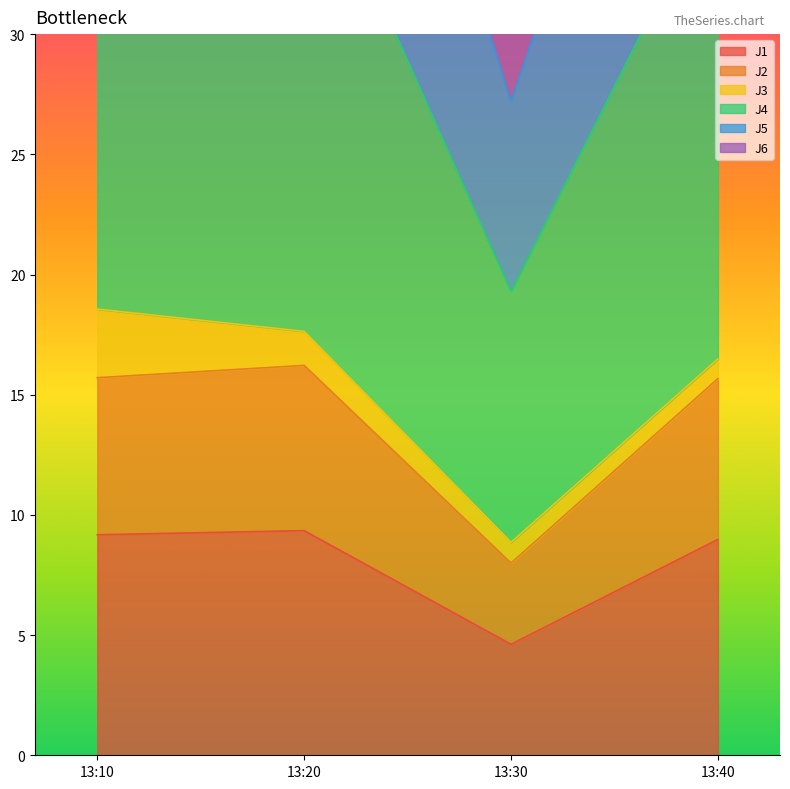

True or false: J1 has a value of 16.2 at 13:10.

False